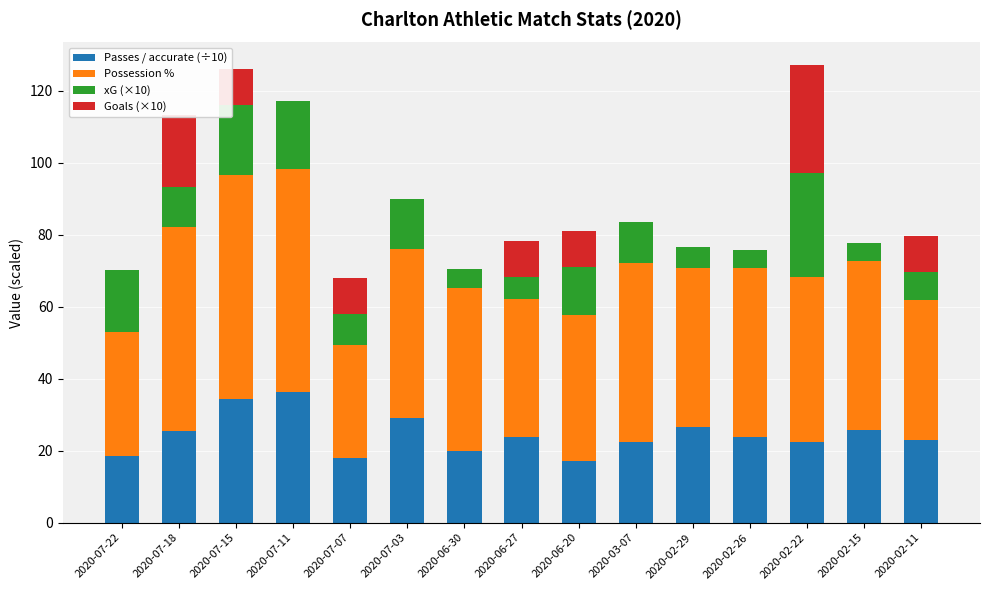

True or false: Passes / accurate (÷10) has a value of 23.5 at 2020-06-20.

False